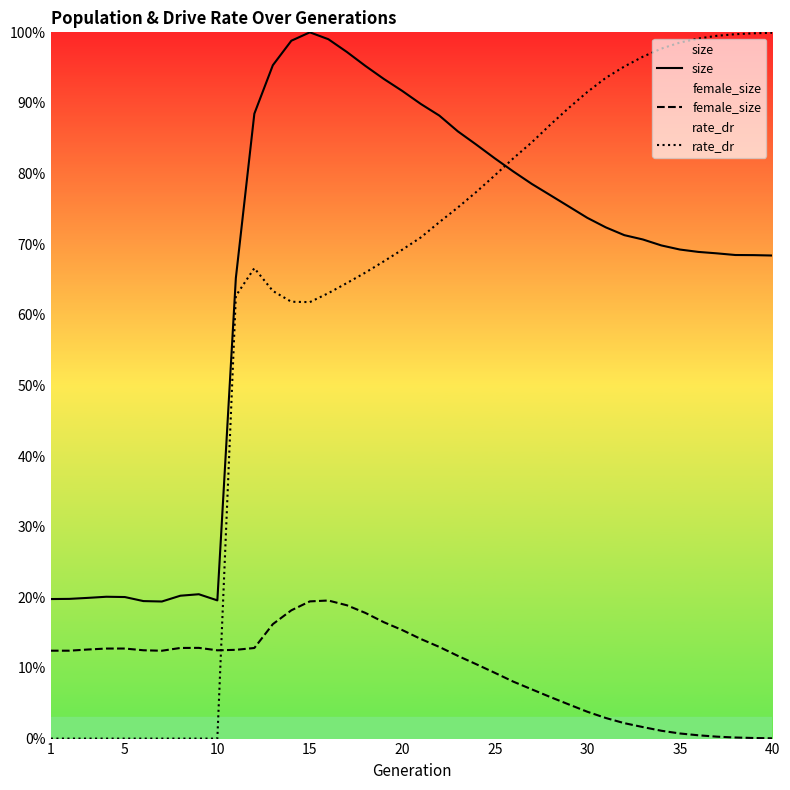

Between 15 and 40, which series saw the biggest shift?

rate_dr